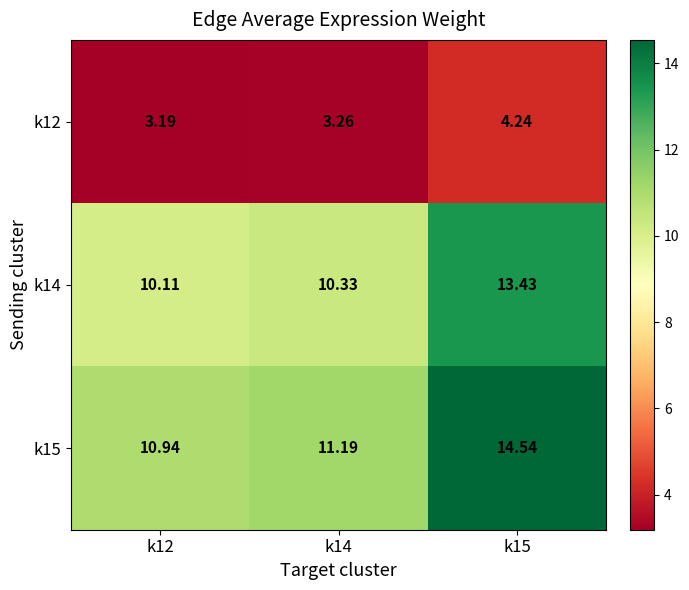

Is the value of k15 at k14 greater than the value of k12 at k12?

Yes